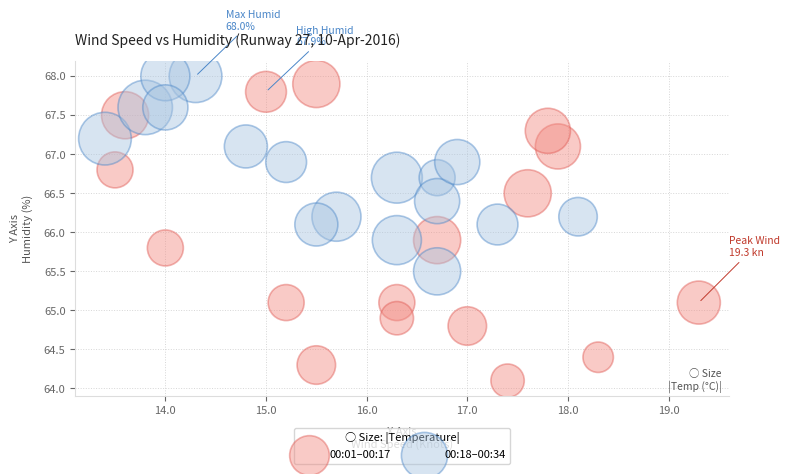

Which series has the largest Y range (max minus min)?

00:01–00:17